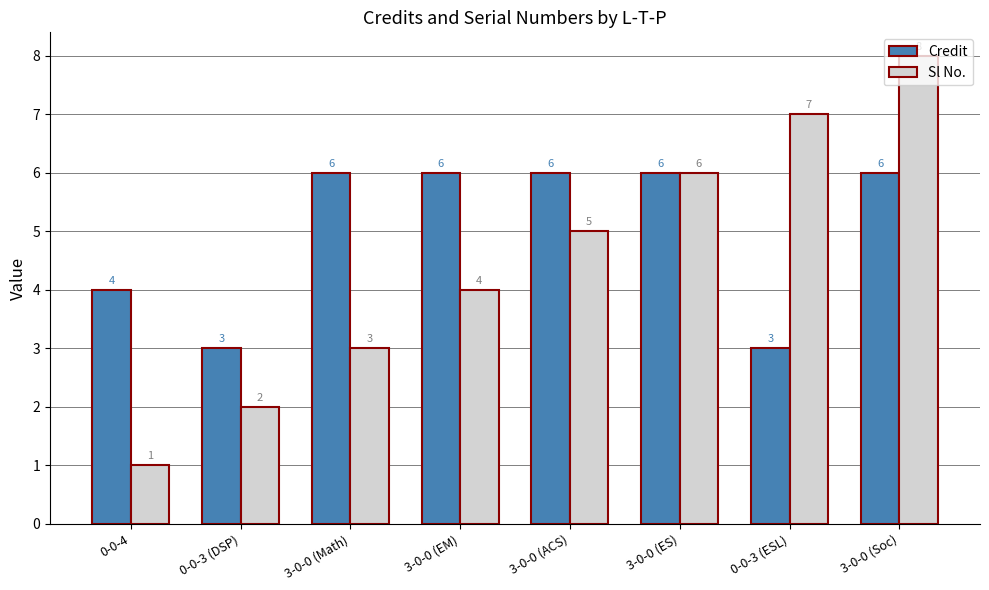

Which series changed the most between 0-0-4 and 3-0-0 (EM)?

Sl No.